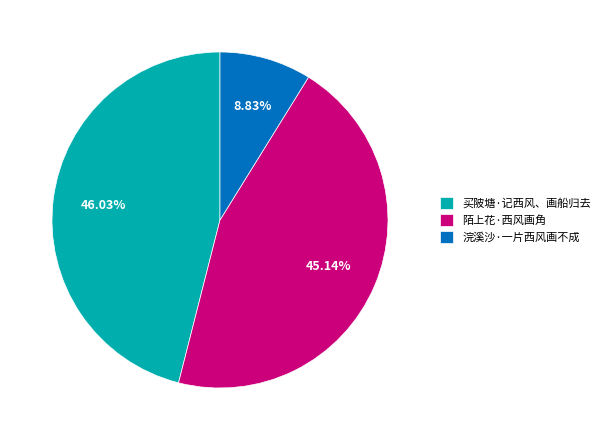

Rank the categories by value from lowest to highest.

浣溪沙·一片西风画不成, 陌上花·西风画角, 买陂塘·记西风、画船归去